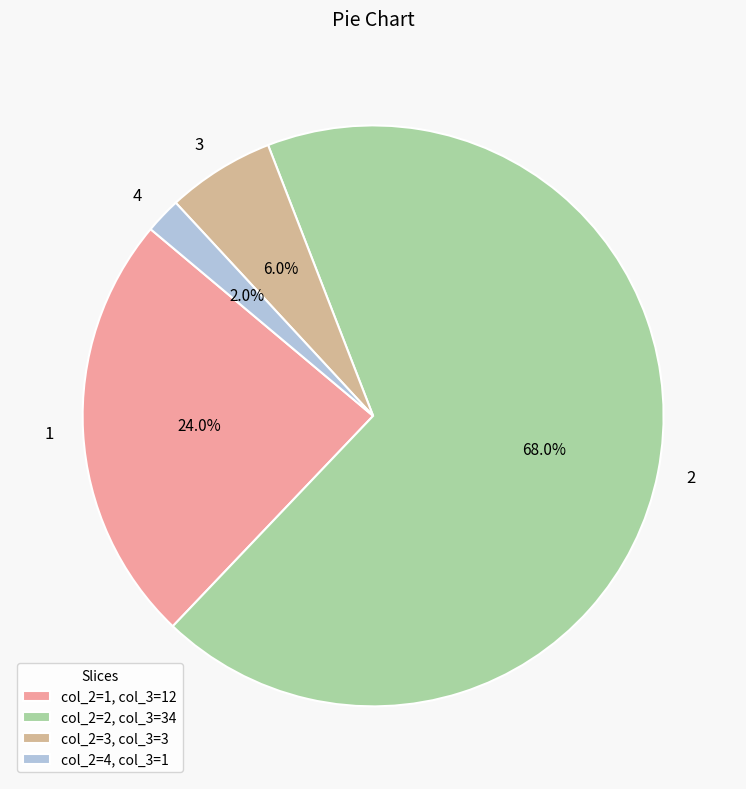

Do 2 and 3 together represent more than half of the pie?

Yes